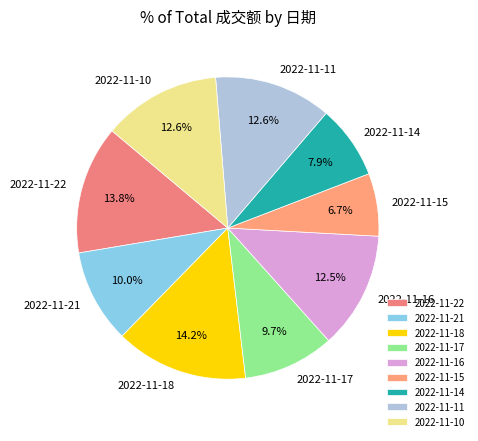

To the nearest percent, what is the difference between the 2022-11-18 and 2022-11-10 slice percentages?

2%